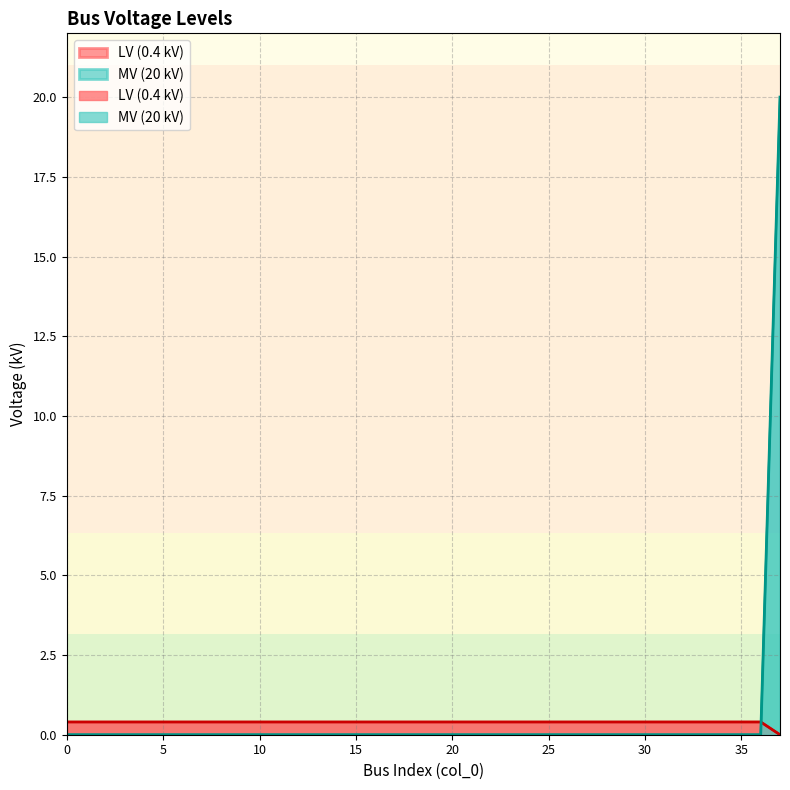

True or false: there are more than 0 points higher than both neighbors.

False